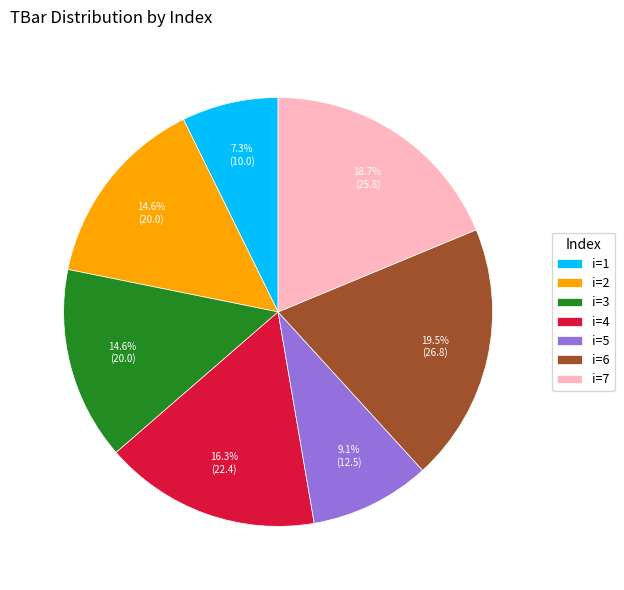

Is there a majority slice in this chart?

No